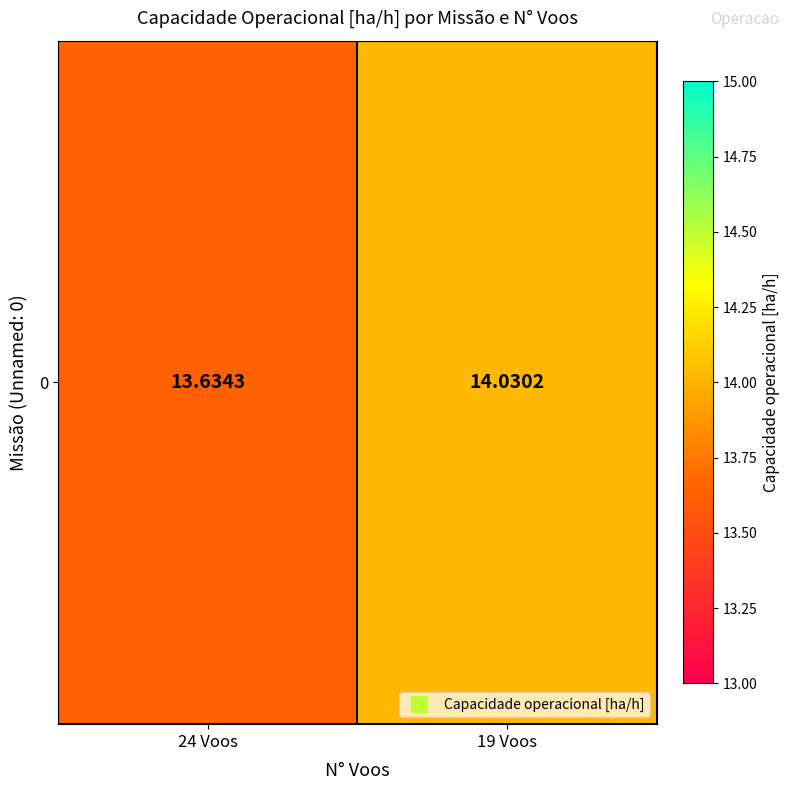

Reading left to right, what are all the values shown in this chart?

24 Voos=13.6	19 Voos=14.0